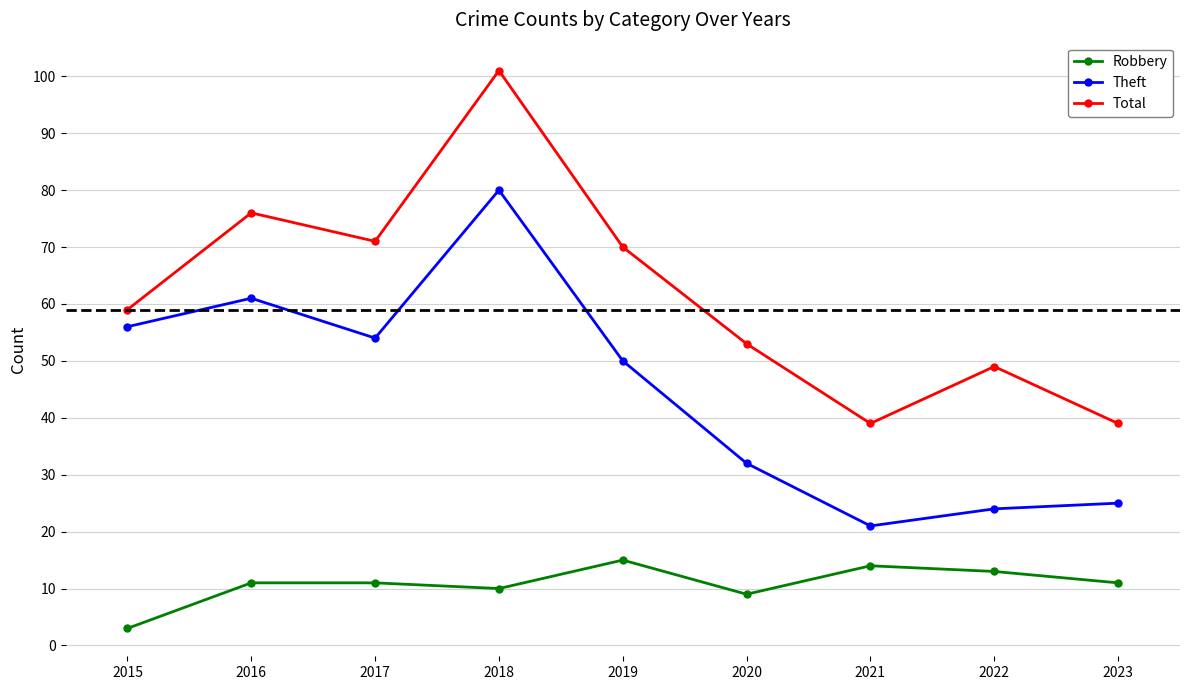

How many values in the Total series are below 59?

4